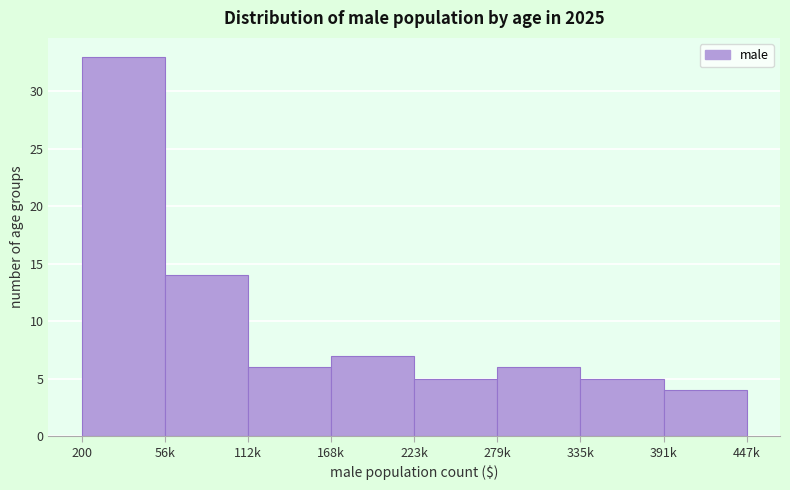

Reading right to left, transcribe all the data shown in this chart.

391k=4	335k=5	279k=6	223k=5	168k=7	112k=6	56k=14	200=33